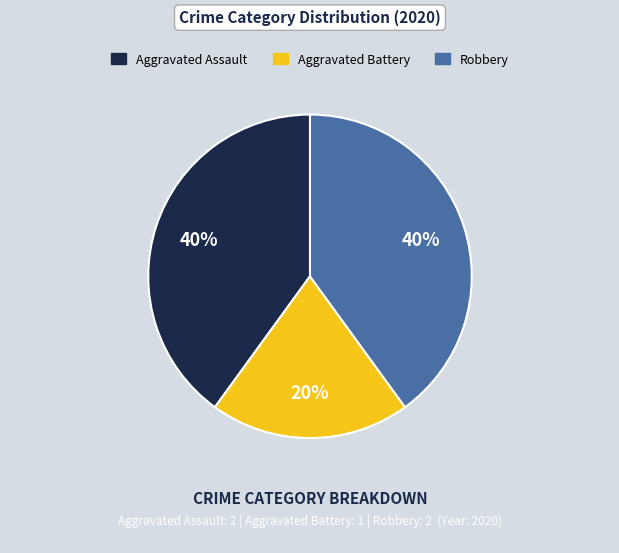

How many segments does this pie chart have?

3